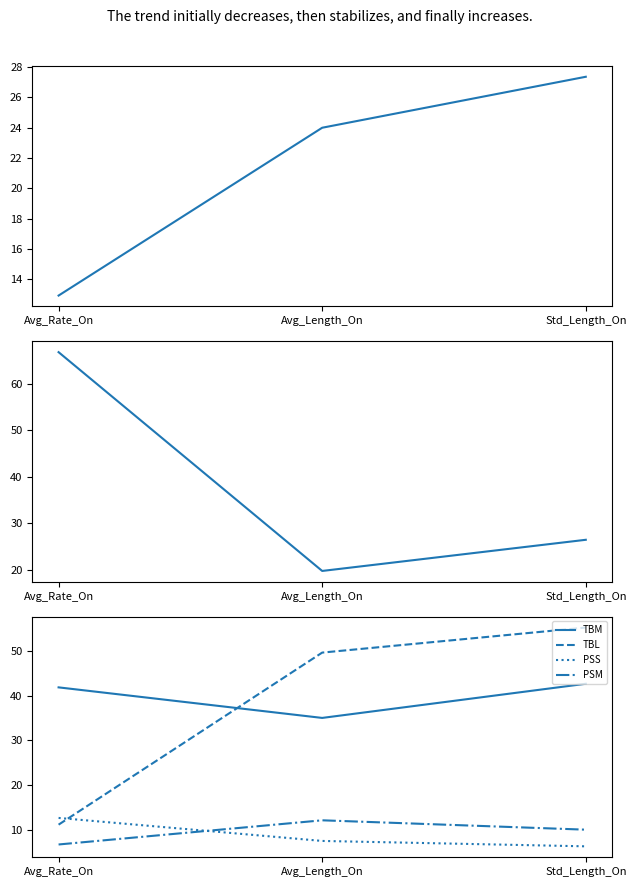

Which has a higher value, Avg_Length_On or Avg_Rate_On?

Avg_Length_On